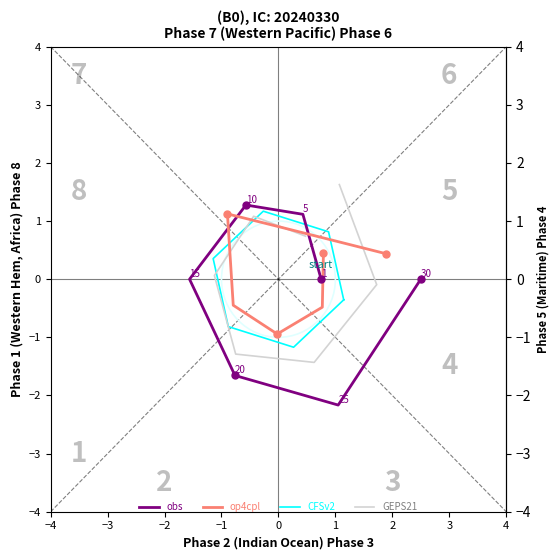

True or false: obs has more than 0 points higher than both neighbors.

True